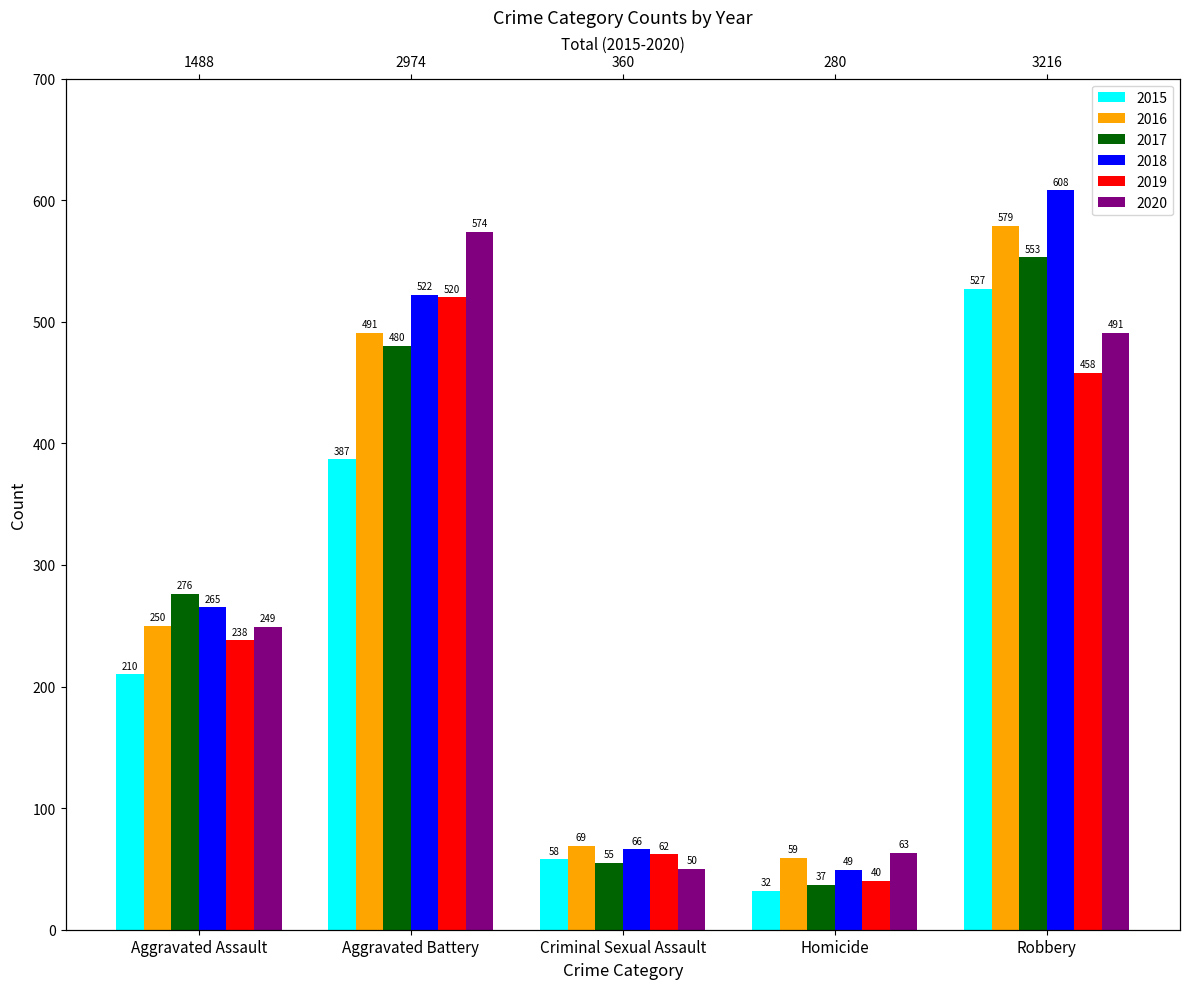

The value of 2018 at Criminal Sexual Assault is 26. True or false?

False